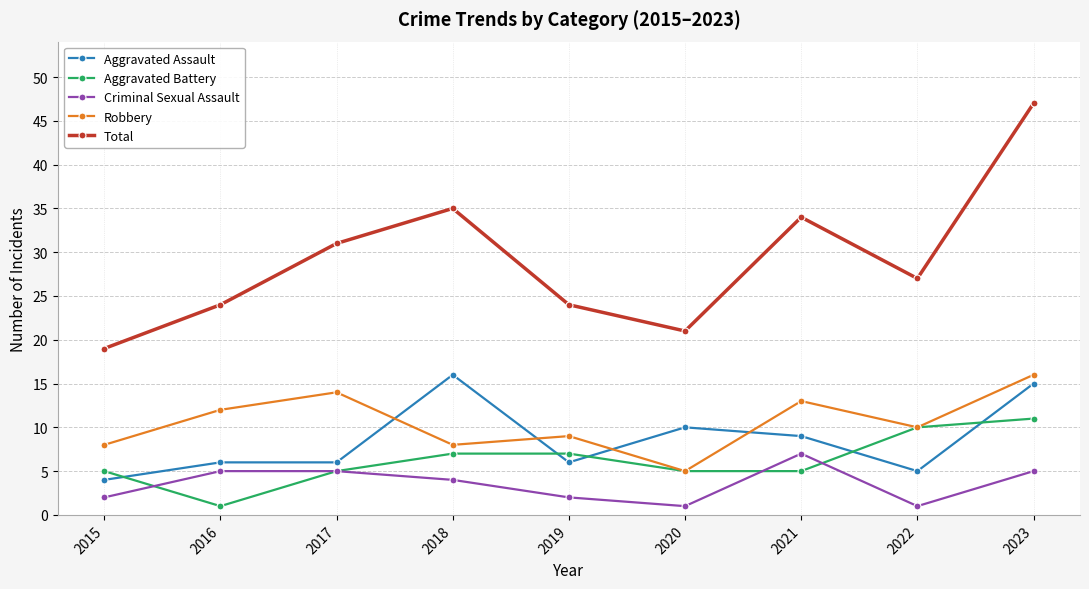

Reading left to right, what are all the values shown in this chart?

Aggravated Assault: 2015=4	2016=6	2017=6	2018=16	2019=6	2020=10	2021=9	2022=5	2023=15
Aggravated Battery: 2015=5	2016=1	2017=5	2018=7	2019=7	2020=5	2021=5	2022=10	2023=11
Criminal Sexual Assault: 2015=2	2016=5	2017=5	2018=4	2019=2	2020=1	2021=7	2022=1	2023=5
Robbery: 2015=8	2016=12	2017=14	2018=8	2019=9	2020=5	2021=13	2022=10	2023=16
Total: 2015=19	2016=24	2017=31	2018=35	2019=24	2020=21	2021=34	2022=27	2023=47